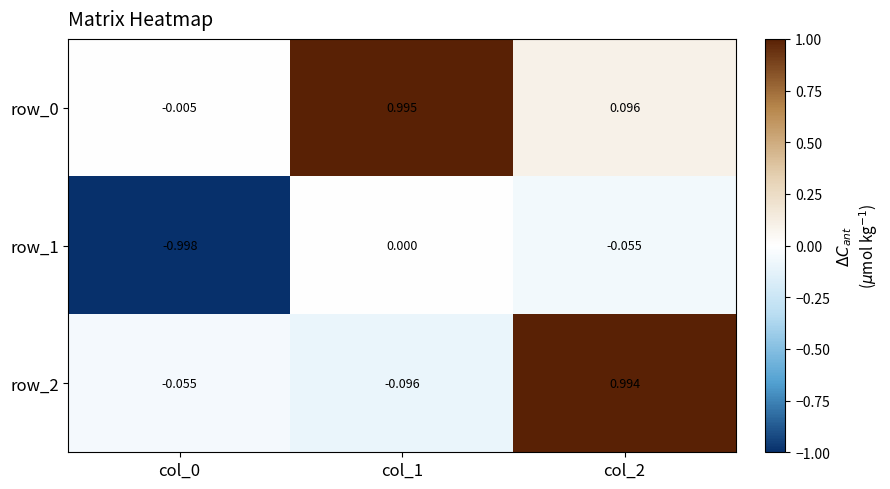

How many categories are shown in the chart?

3